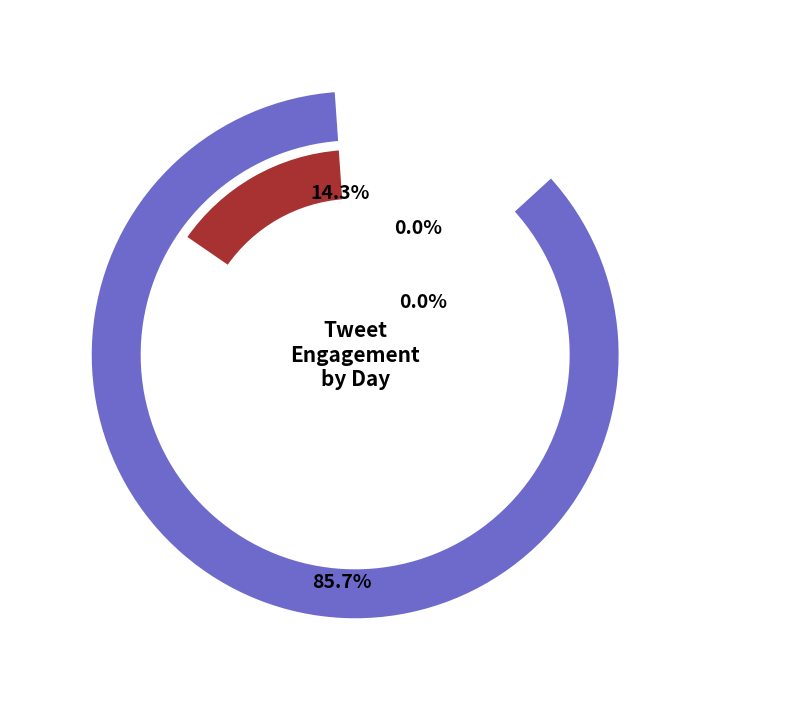

The Day 2 slice represents 0% of the pie. True or false?

True